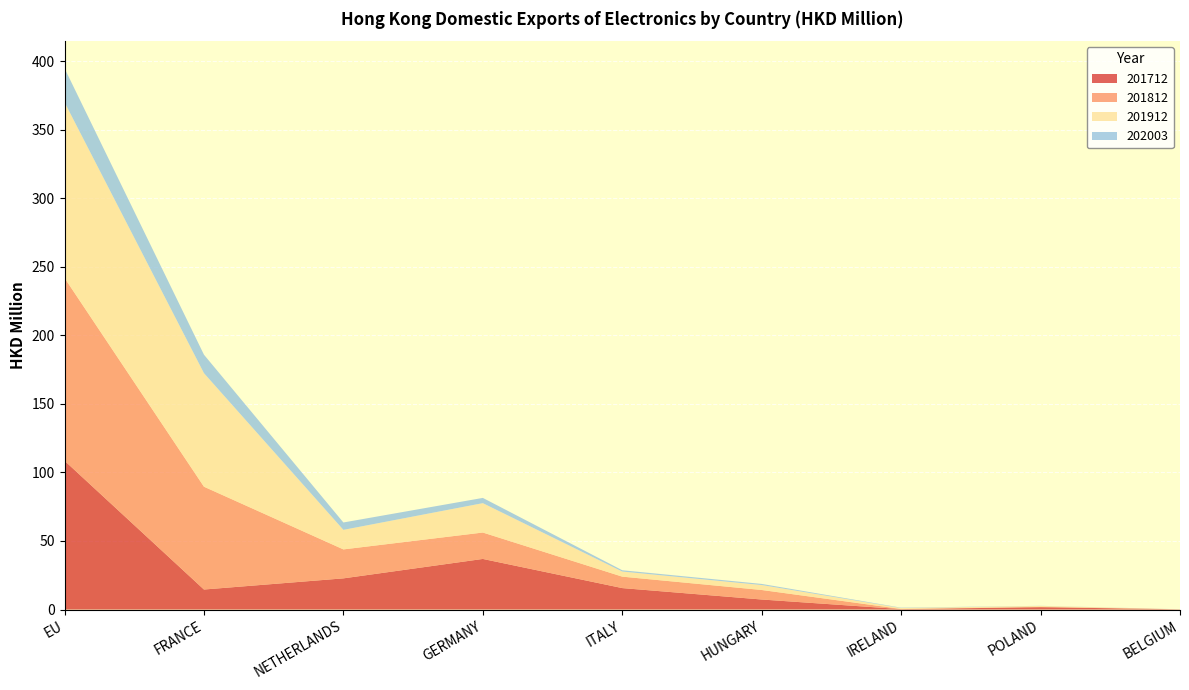

Reading left to right, list all the values displayed in this chart.

201712: 108.5	14.6	22.7	36.9	15.6	7.3	0.3	1.7	0.2
201812: 133.3	75.0	21.1	19.3	8.4	6.9	0.1	0.3	0.0
201912: 128.1	82.8	14.3	21.4	3.7	3.6	0.7	0.6	0.0
202003: 24.8	13.5	5.4	3.8	0.9	0.8	0.3	0.1	0.0